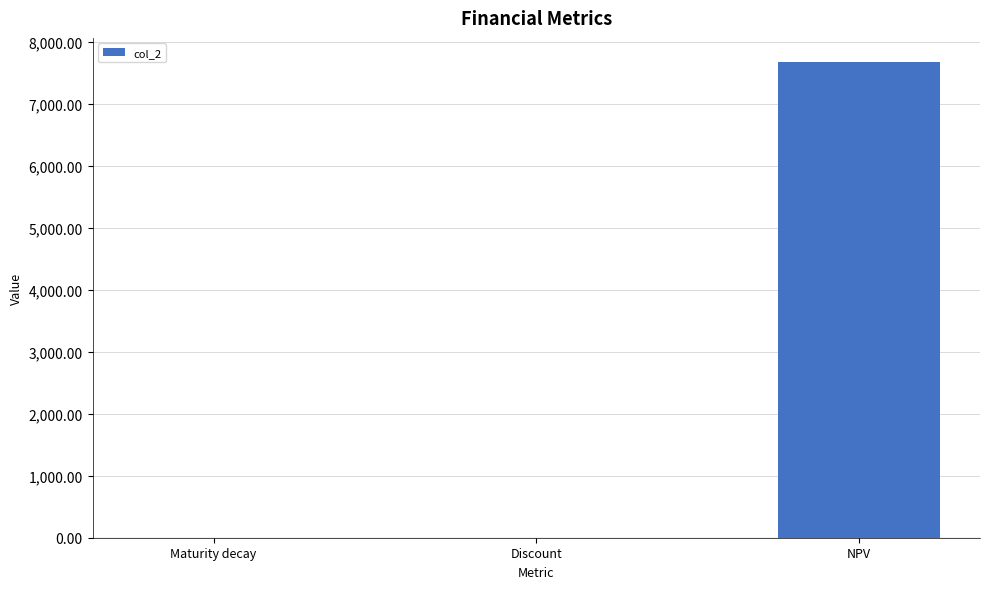

Which category has the highest value across all series?

NPV